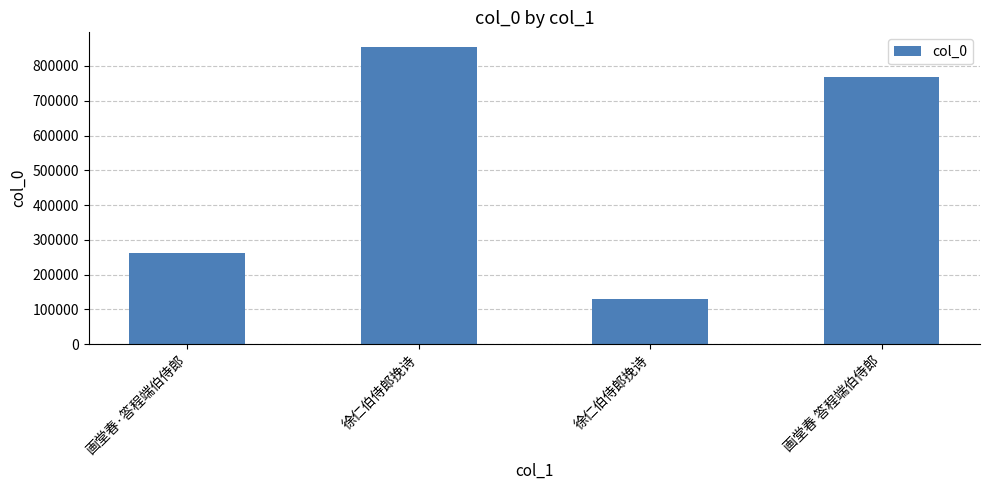

List the labels in order of value, largest first.

徐仁伯侍郎挽诗, 画堂春 答程端伯侍郎, 画堂春·答程端伯侍郎, 徐仁伯侍郎挽诗